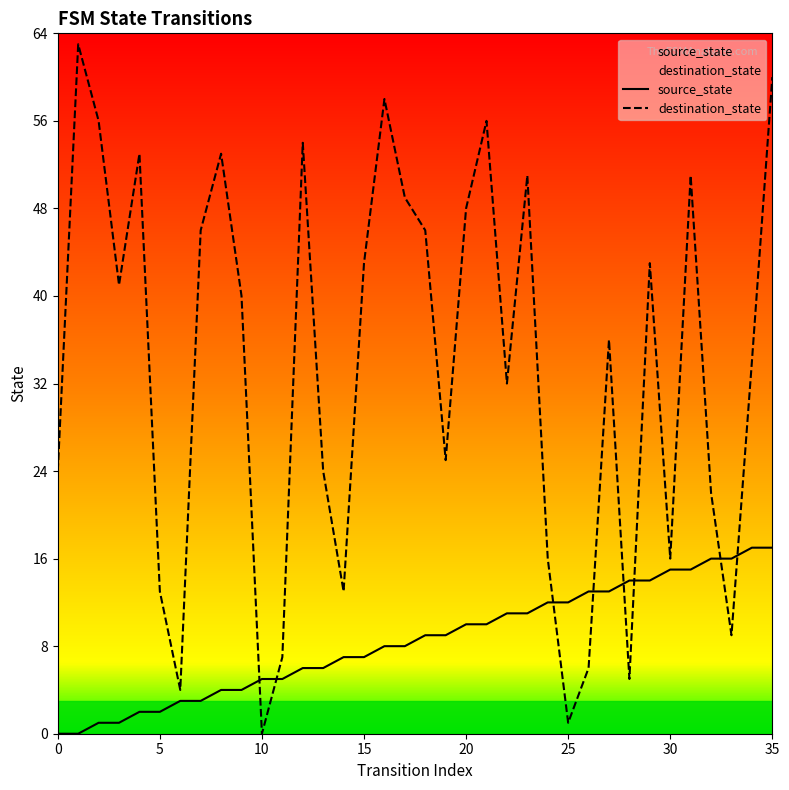

What is the approximate value of destination_state at 13, to the nearest 5?

25